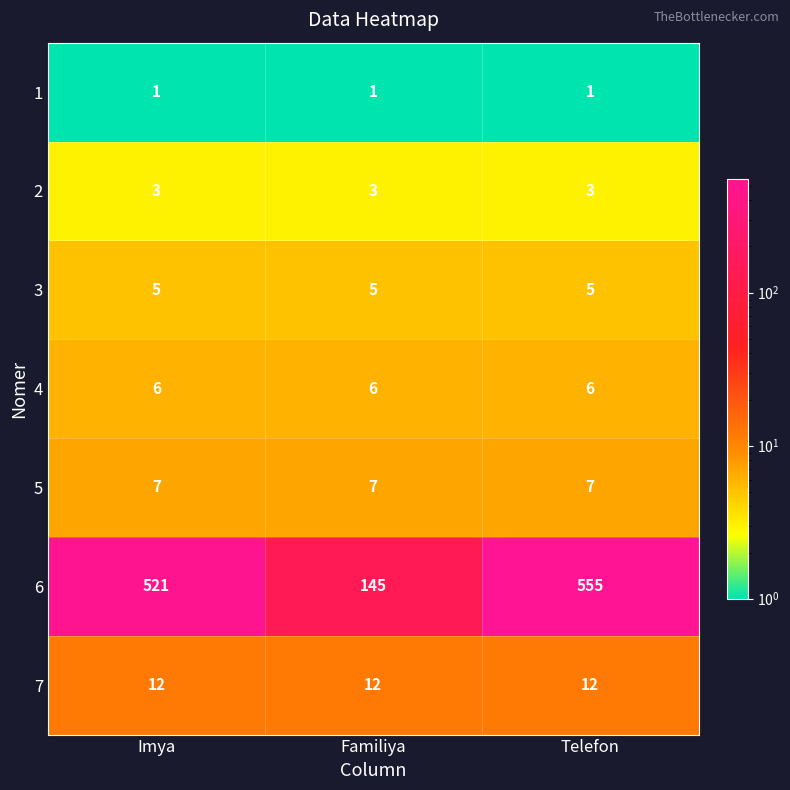

At how many categories does at least one series exceed 86?

3